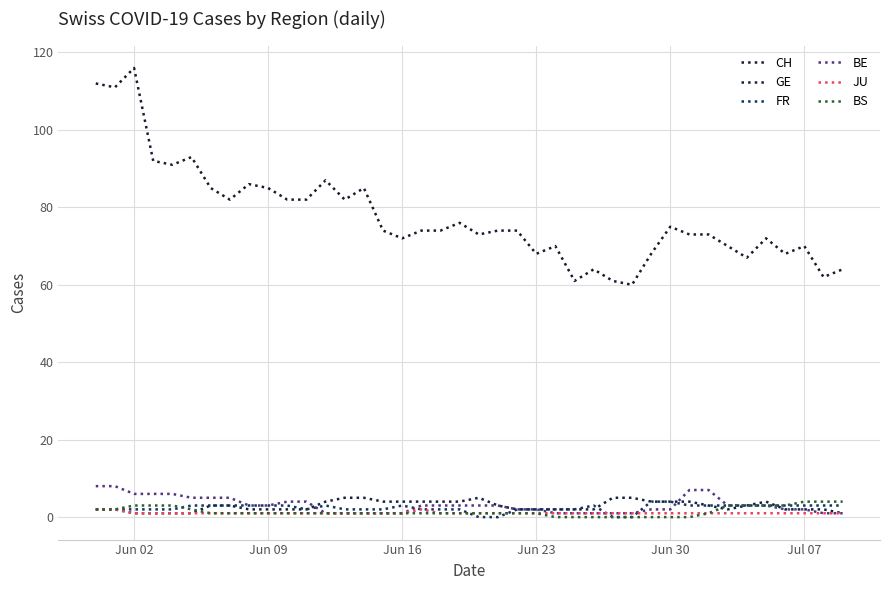

Does the chart have visible grid lines?

Yes